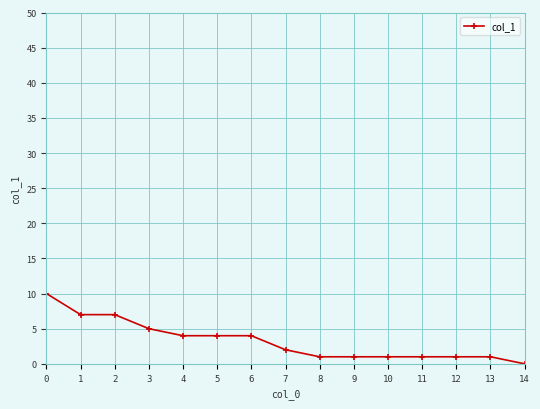

What is the sum of all values?

49